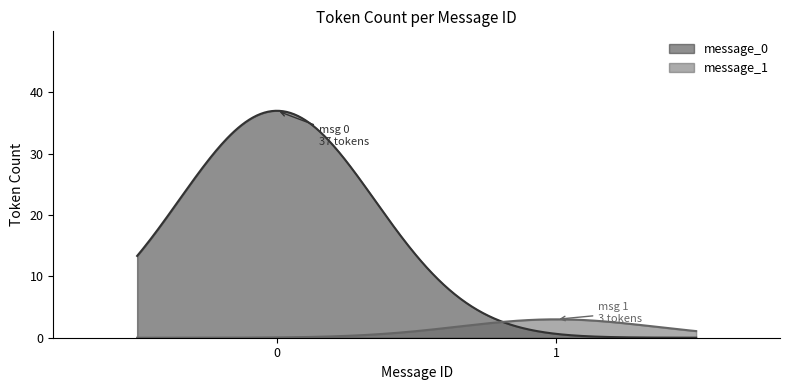

What are all the series names shown in the legend?

message_0, message_1